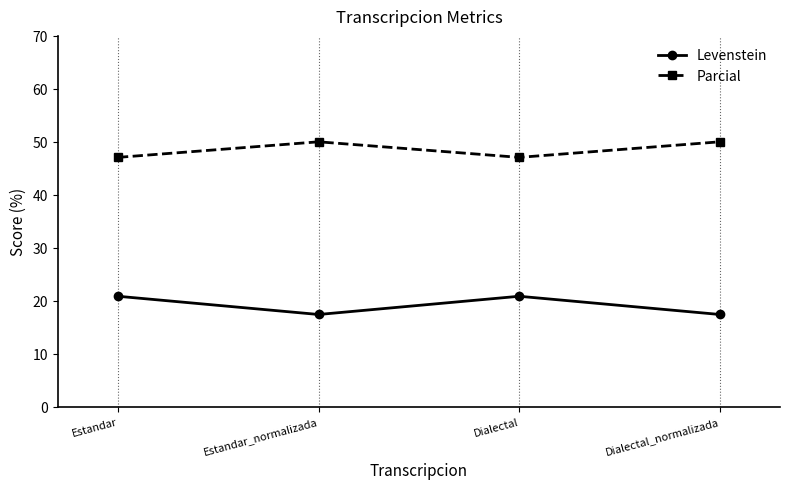

What is the total value across all series at Dialectal?

67.9